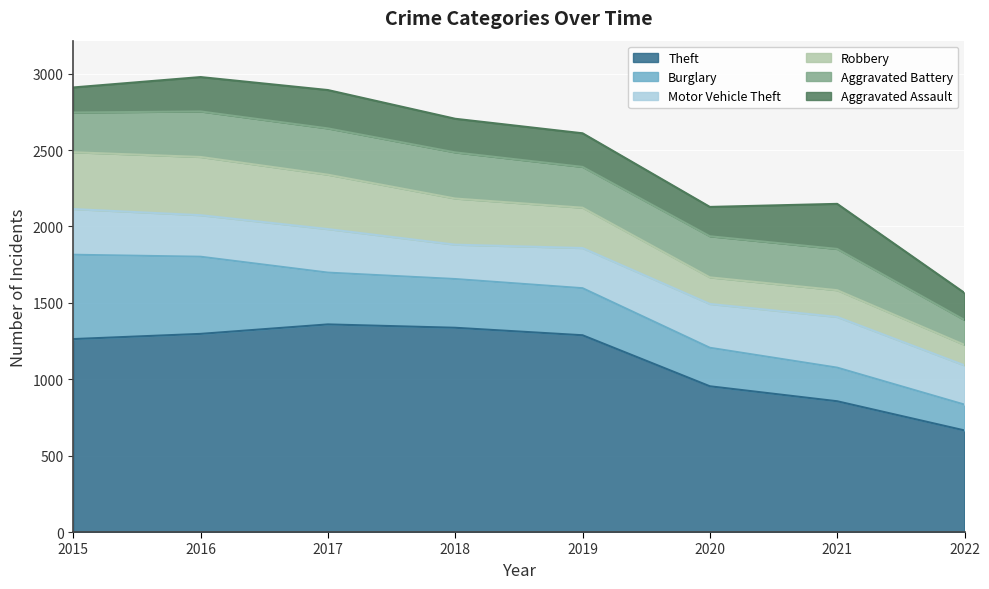

How many times do Burglary and Aggravated Assault cross each other?

1